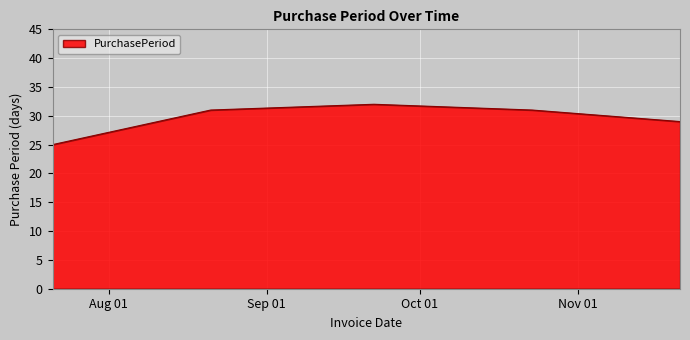

What is the greatest value displayed?

32